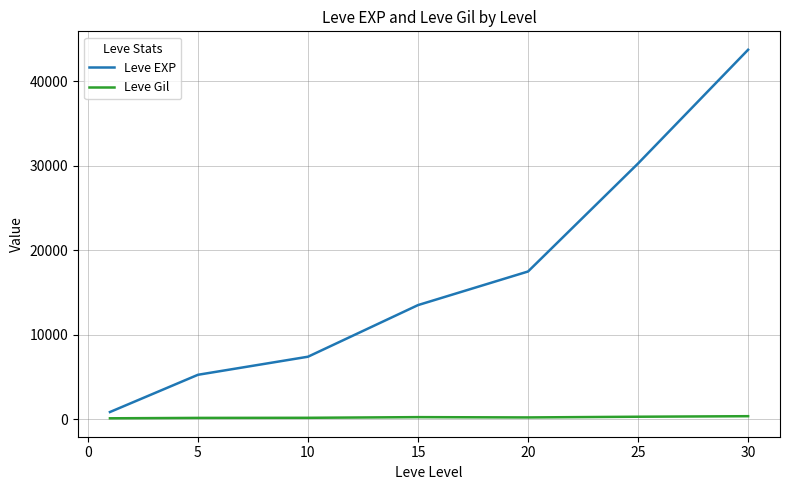

List the series in order of their peak value, lowest first.

Leve Gil, Leve EXP